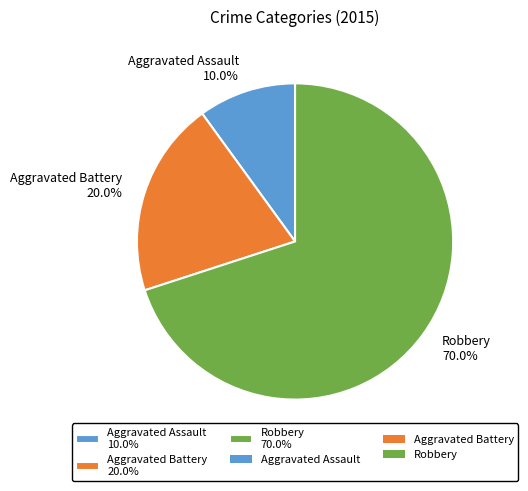

Which category accounts for the majority?

Robbery